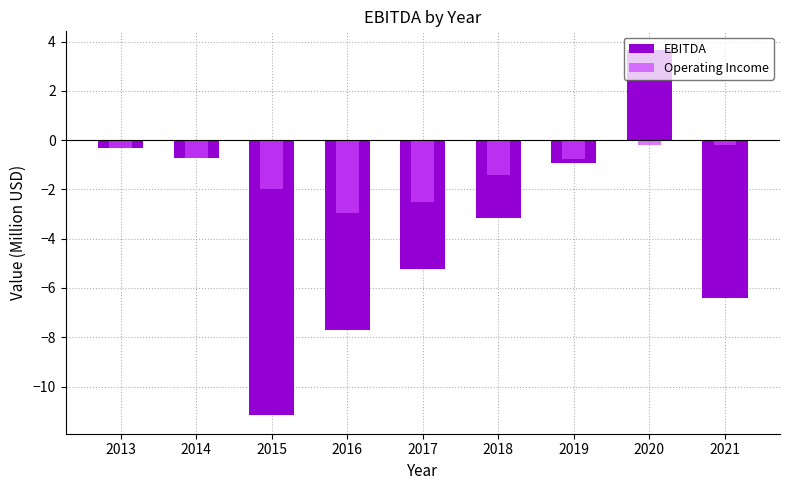

Reading left to right, transcribe all the data shown in this chart.

EBITDA: -0.3	-0.7	-11.2	-7.7	-5.2	-3.2	-0.9	3.7	-6.4
Operating Income: -0.3	-0.7	-2.0	-3.0	-2.5	-1.4	-0.8	-0.2	-0.2